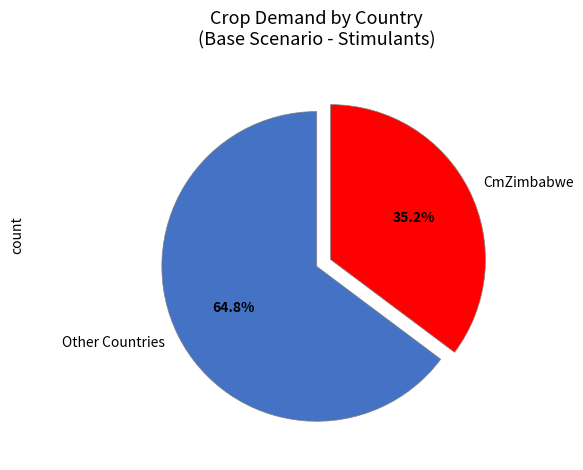

Which has a higher value, CmZimbabwe or Other Countries?

Other Countries